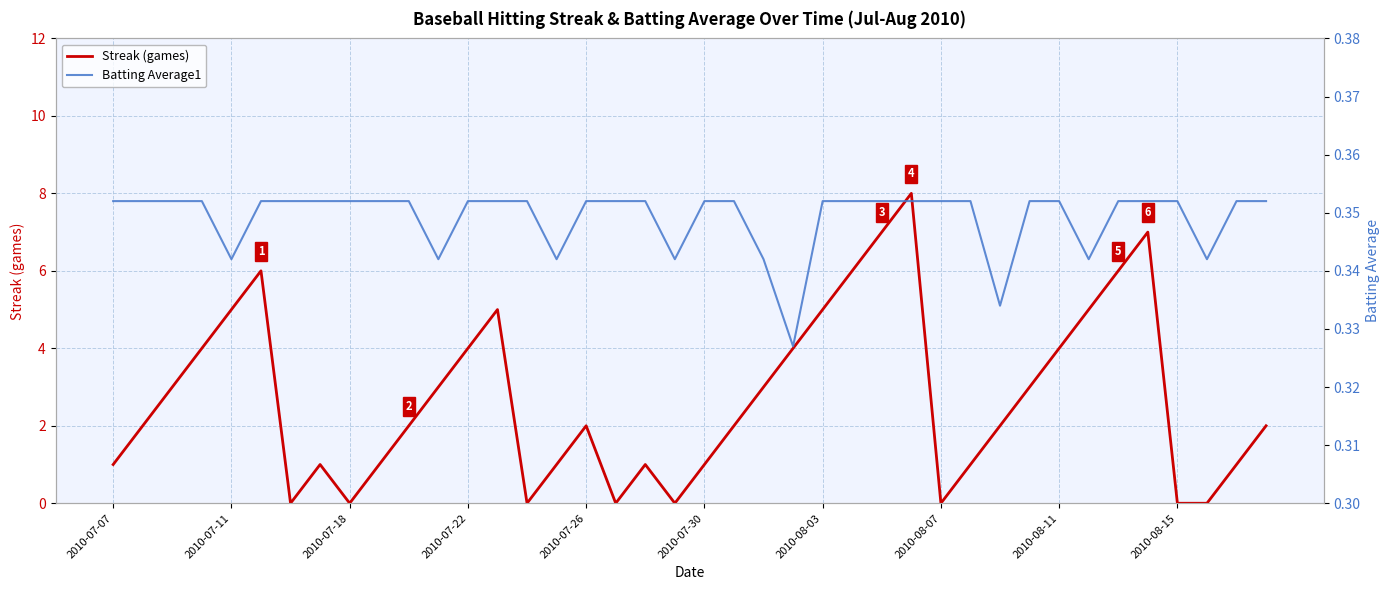

List the series in order of their overall mean, lowest first.

Batting Average1, Streak (games)